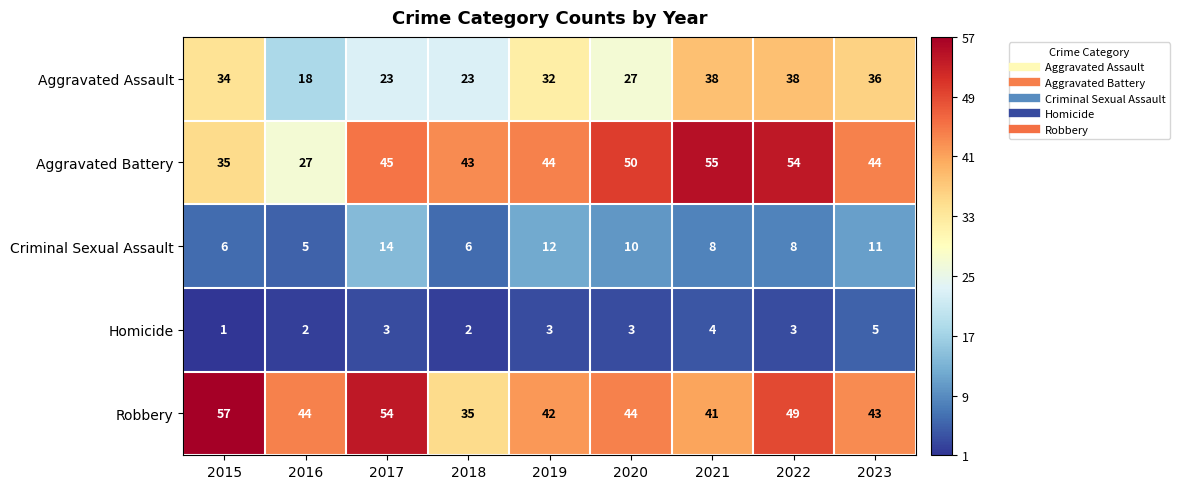

At 2023, list the series in order from largest to smallest.

Aggravated Battery, Robbery, Aggravated Assault, Criminal Sexual Assault, Homicide